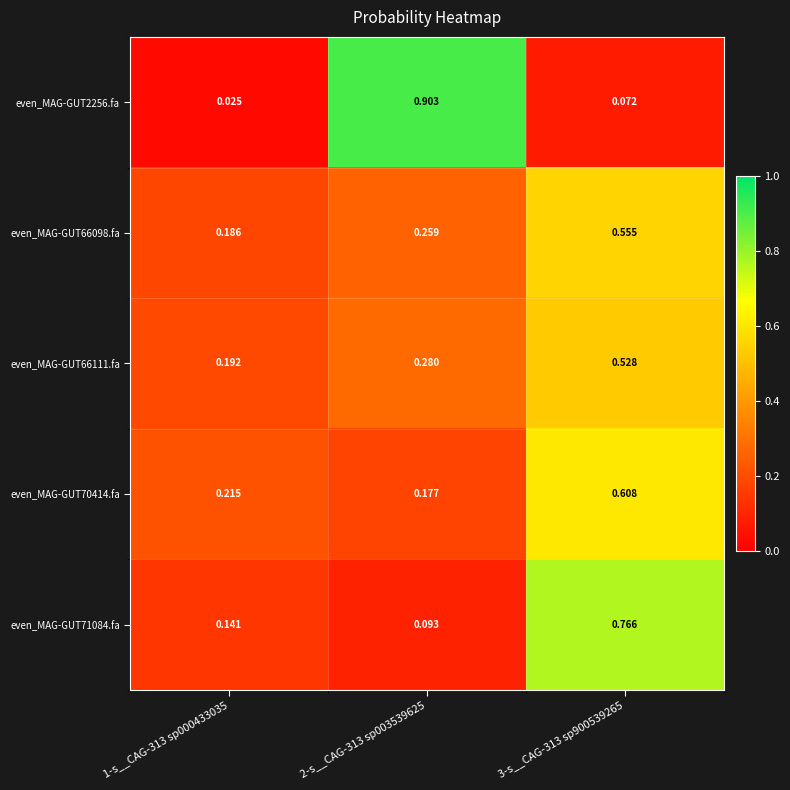

At which category is the sum across all series the highest?

3-s__CAG-313 sp900539265